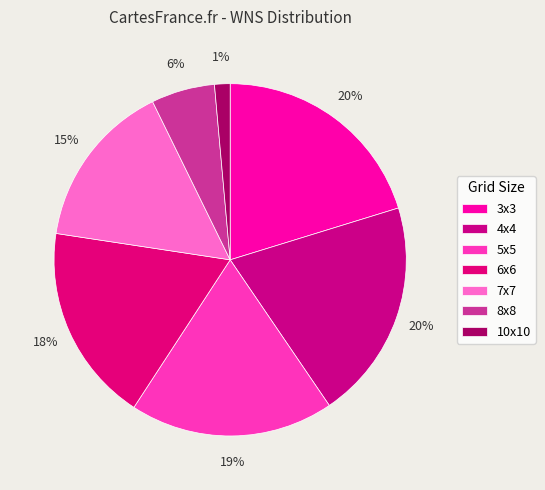

Rank the categories by value from lowest to highest.

10x10, 8x8, 7x7, 6x6, 5x5, 3x3, 4x4